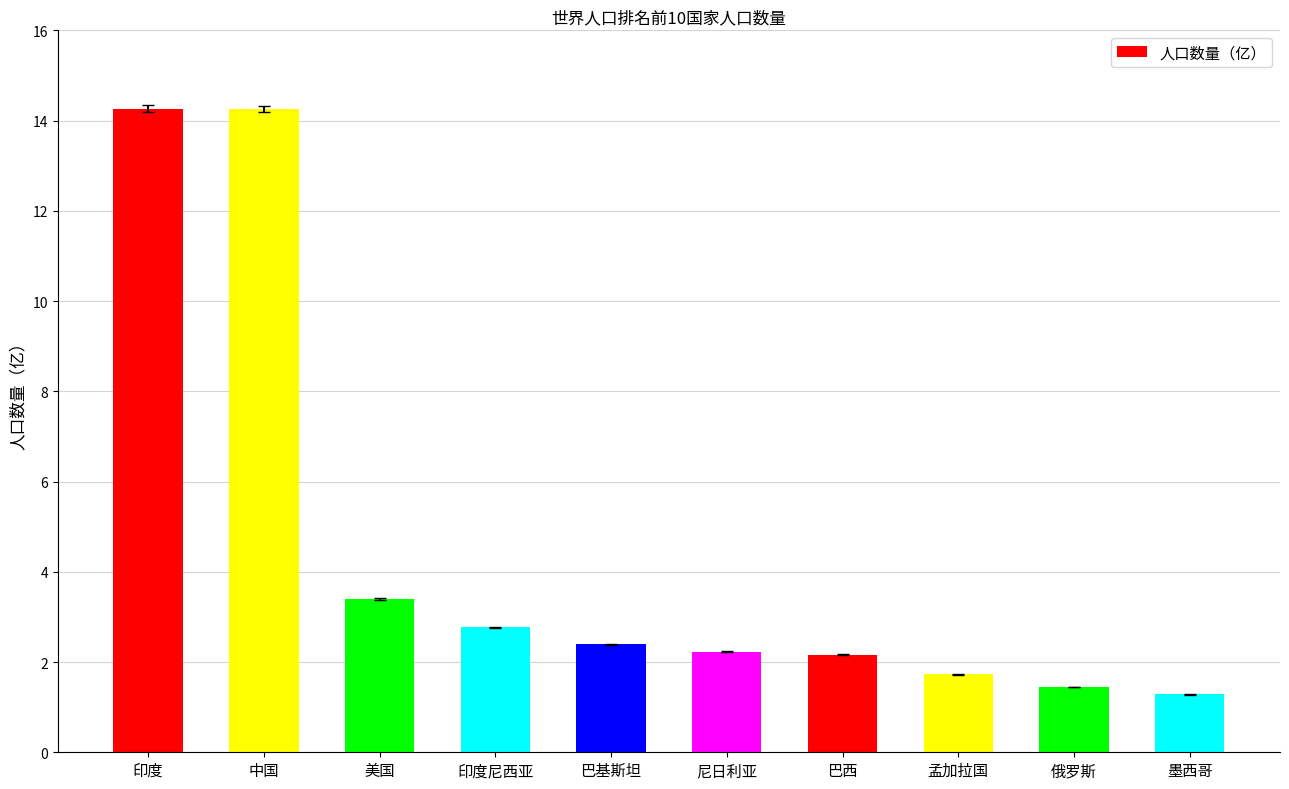

Is it true that the value at 美国 is 6.1?

False